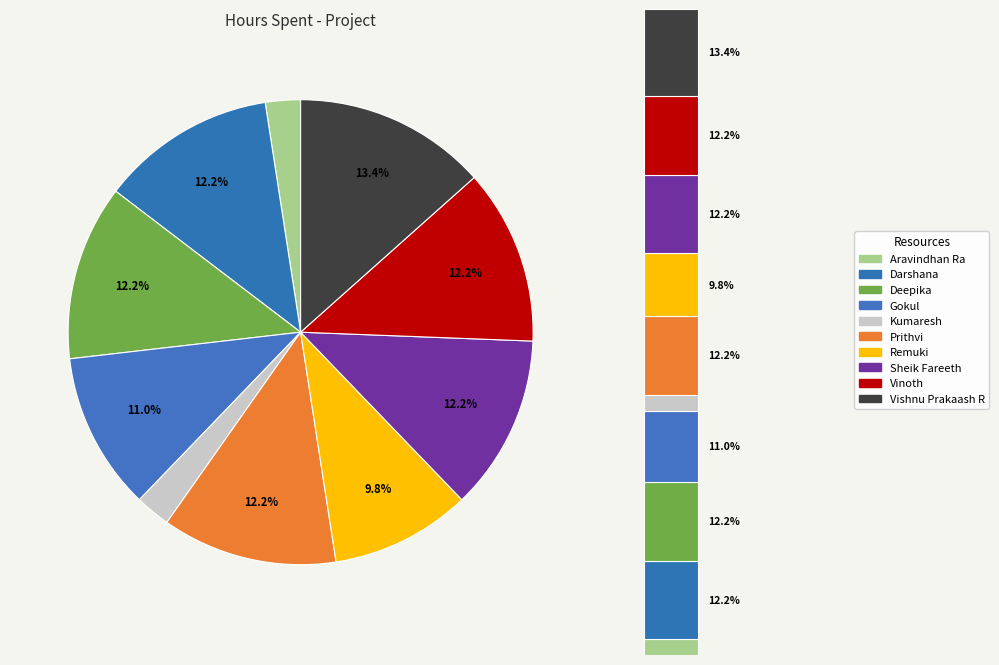

Count the number of slices in the pie.

10